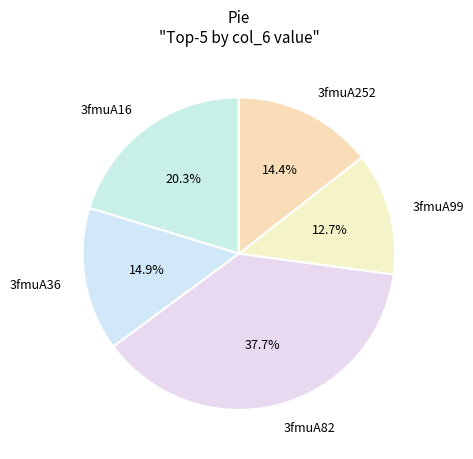

Does 3fmuA36 represent more than half of the total?

No